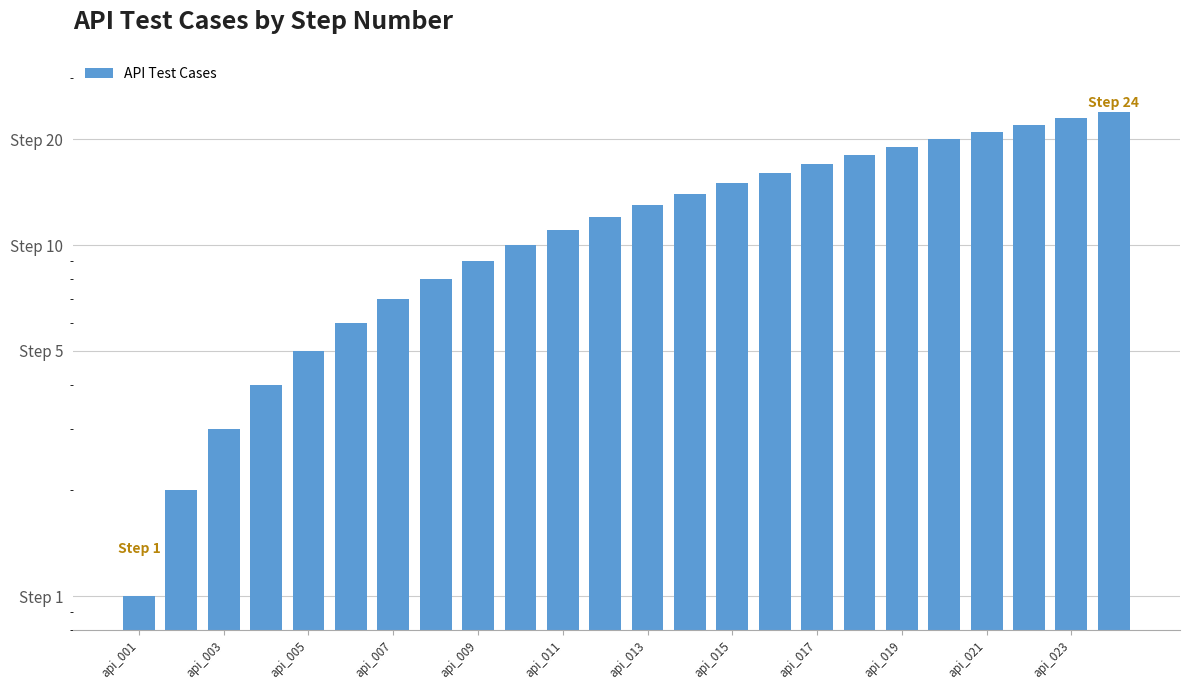

Which has a higher value, api_015 or 20?

20